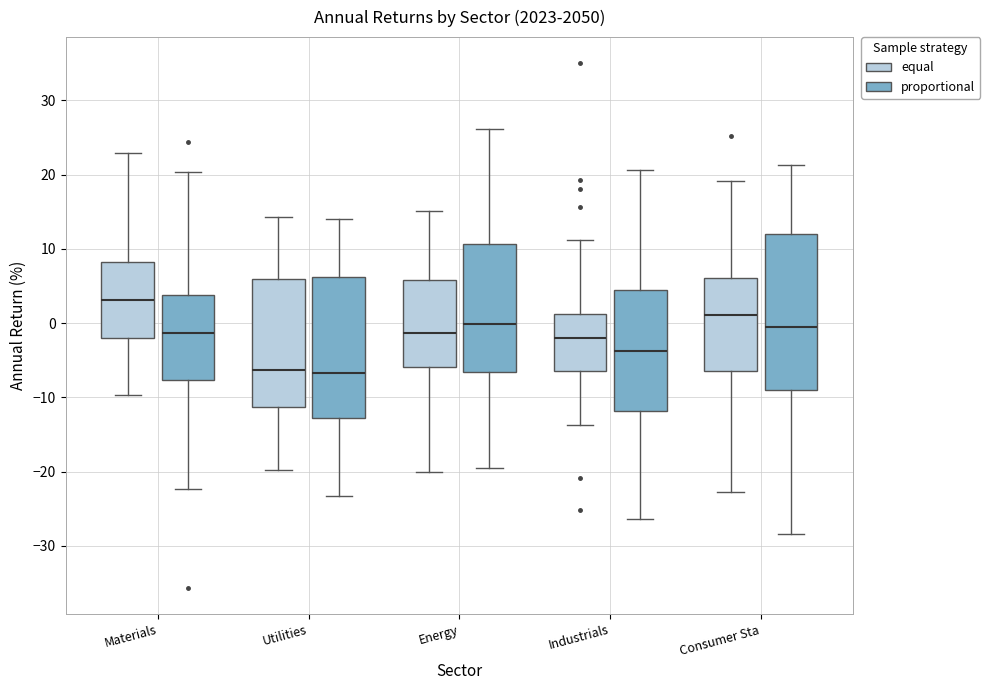

Comparing the boxes themselves (not the whiskers), which one is the tallest?

Consumer Sta (proportional)